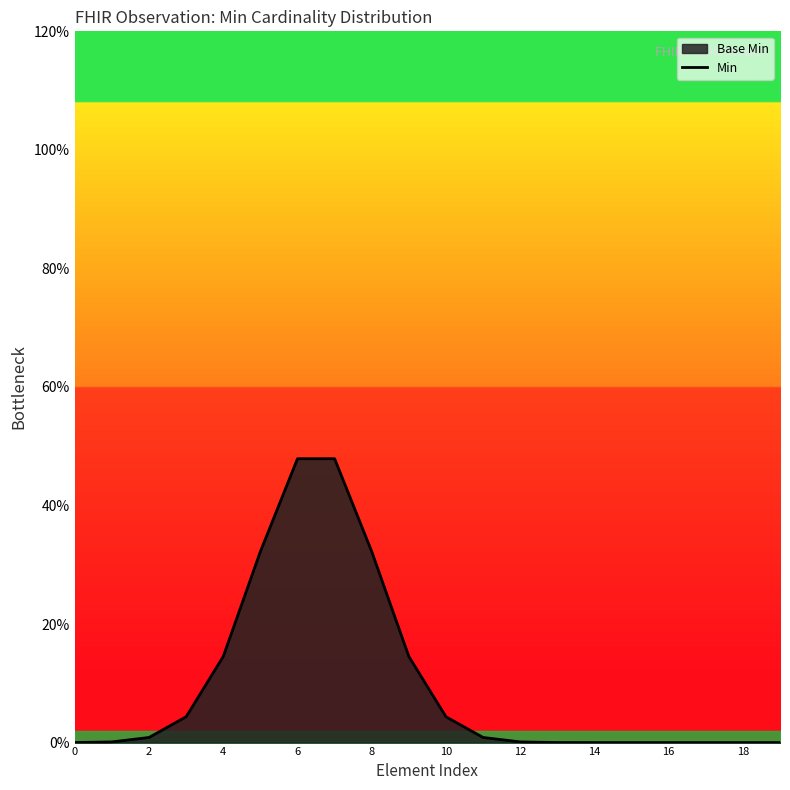

Does the chart display data point markers on the line(s)?

No